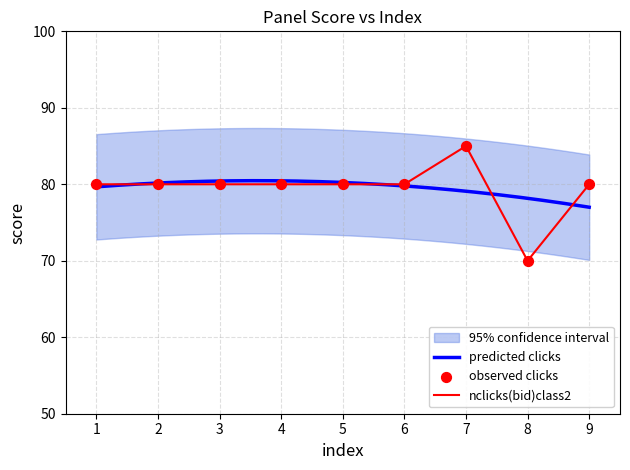

True or false: nclicks(bid)class2 has a value of 16 at 6.

False